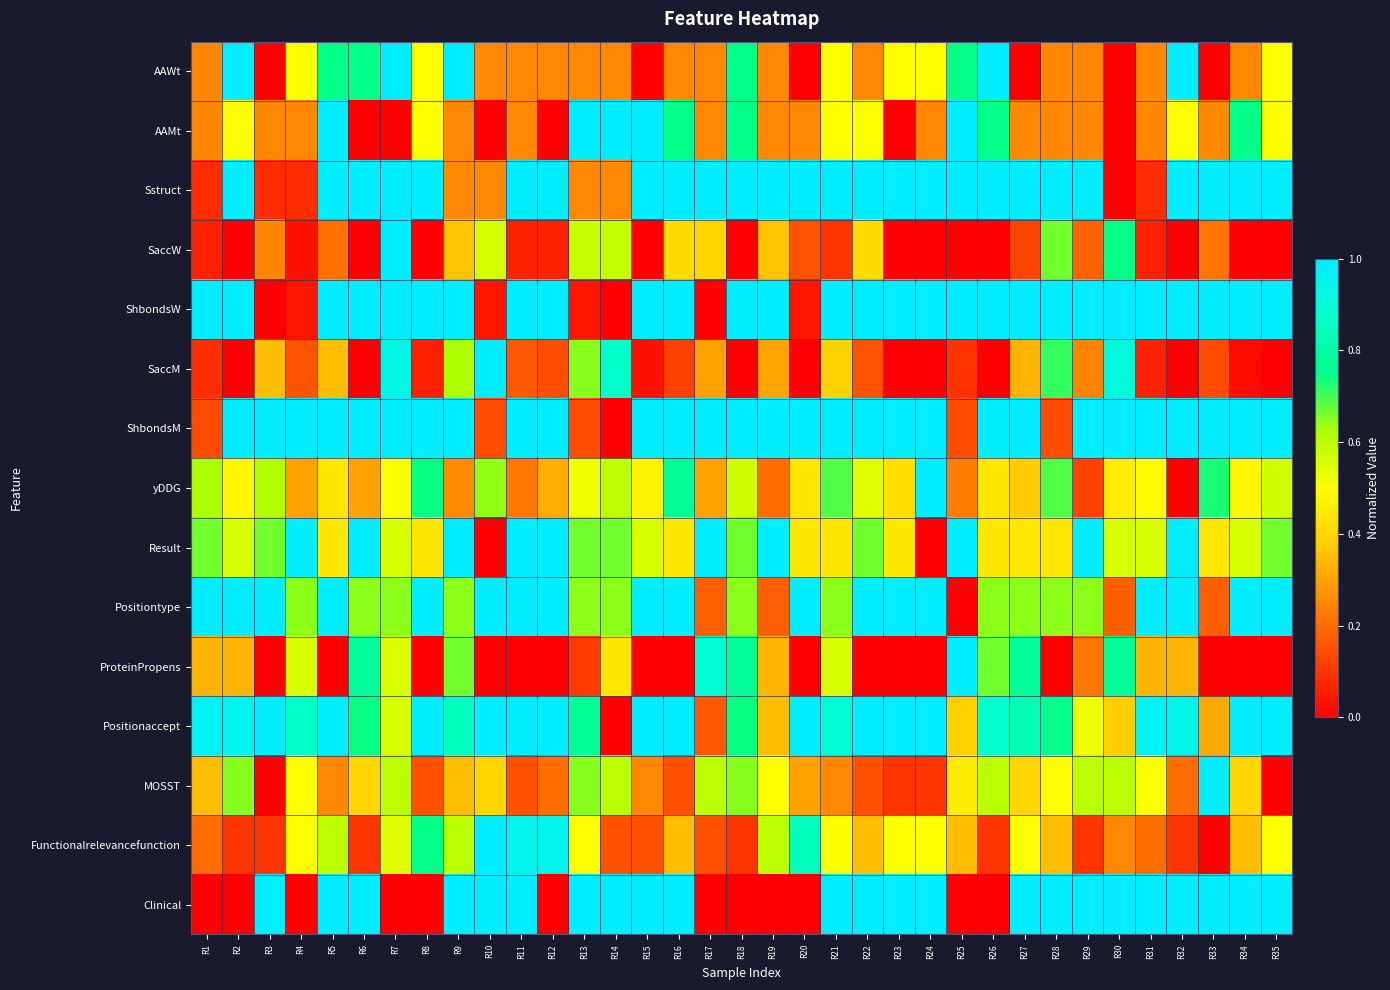

At R25, list the series in order from largest to smallest.

AAMt, Sstruct, ShbondsW, Result, ProteinPropens, AAWt, MOSST, Positionaccept, Functionalrelevancefunction, yDDG, ShbondsM, SaccM, SaccW, Positiontype, Clinical